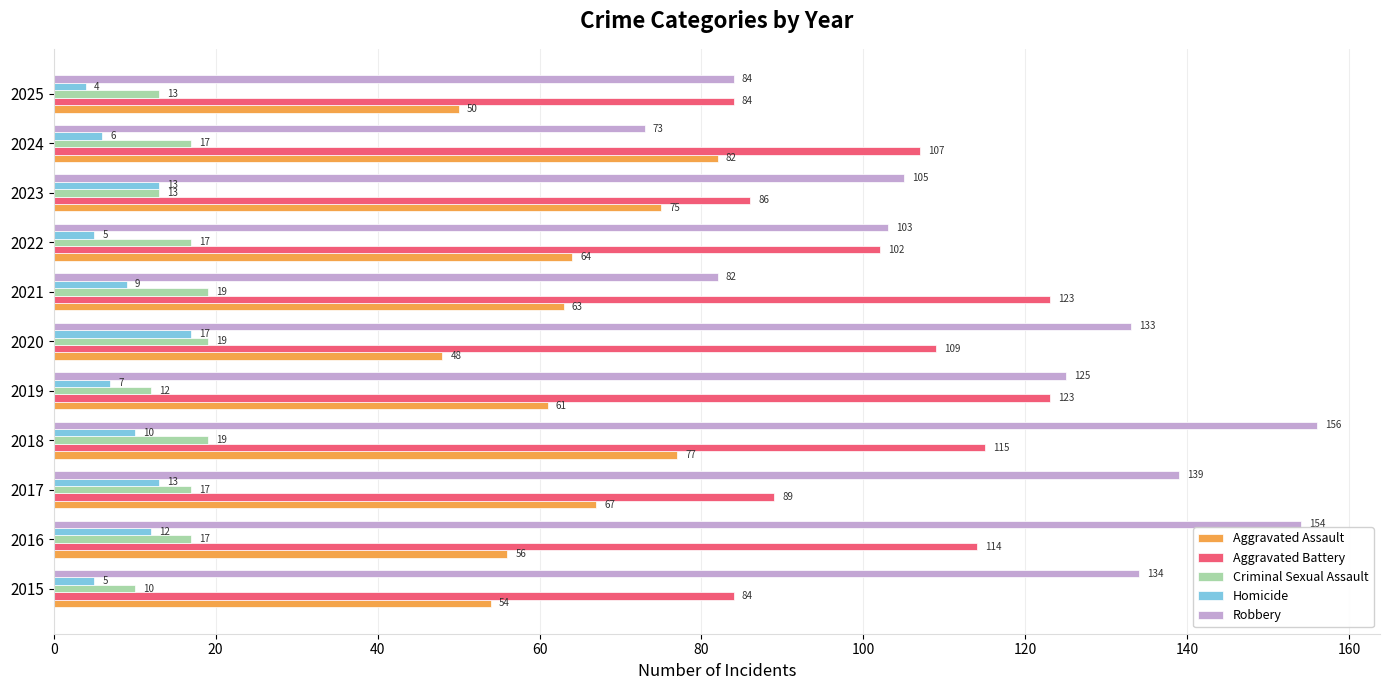

Rank the series by their maximum value, from lowest to highest.

Homicide, Criminal Sexual Assault, Aggravated Assault, Aggravated Battery, Robbery